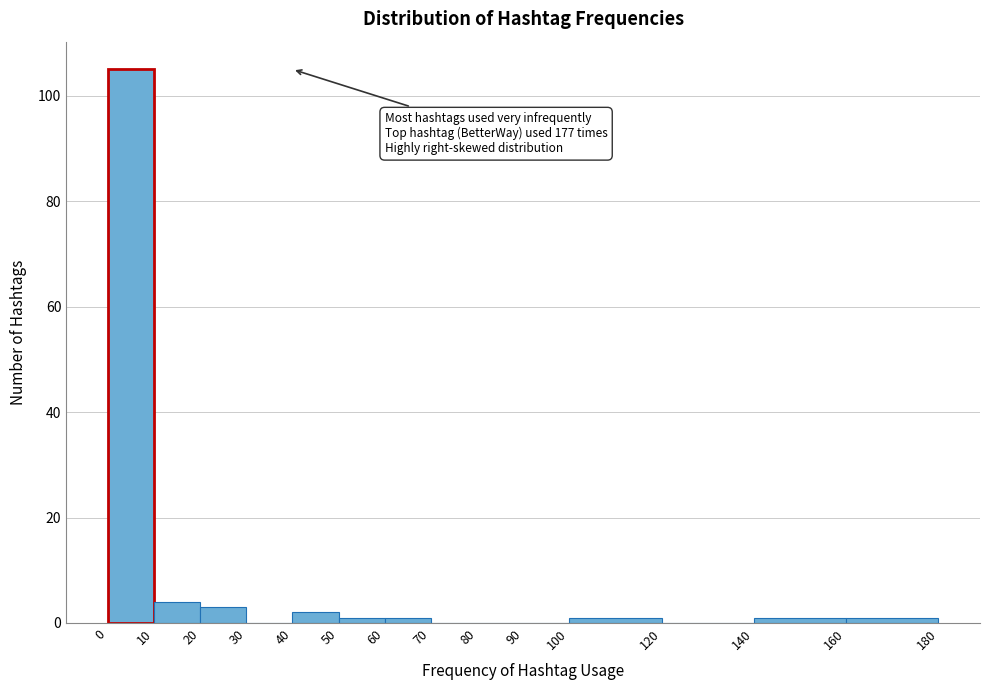

Over which range of the x-axis is the bar tallest?

0 to 10